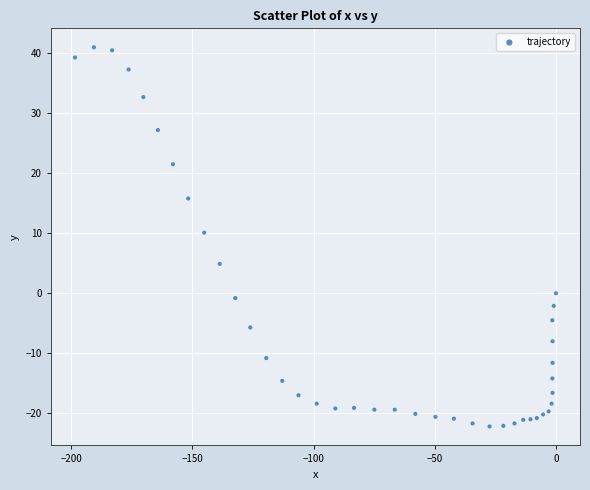

What is the range of Y values (max minus min)?

63.2